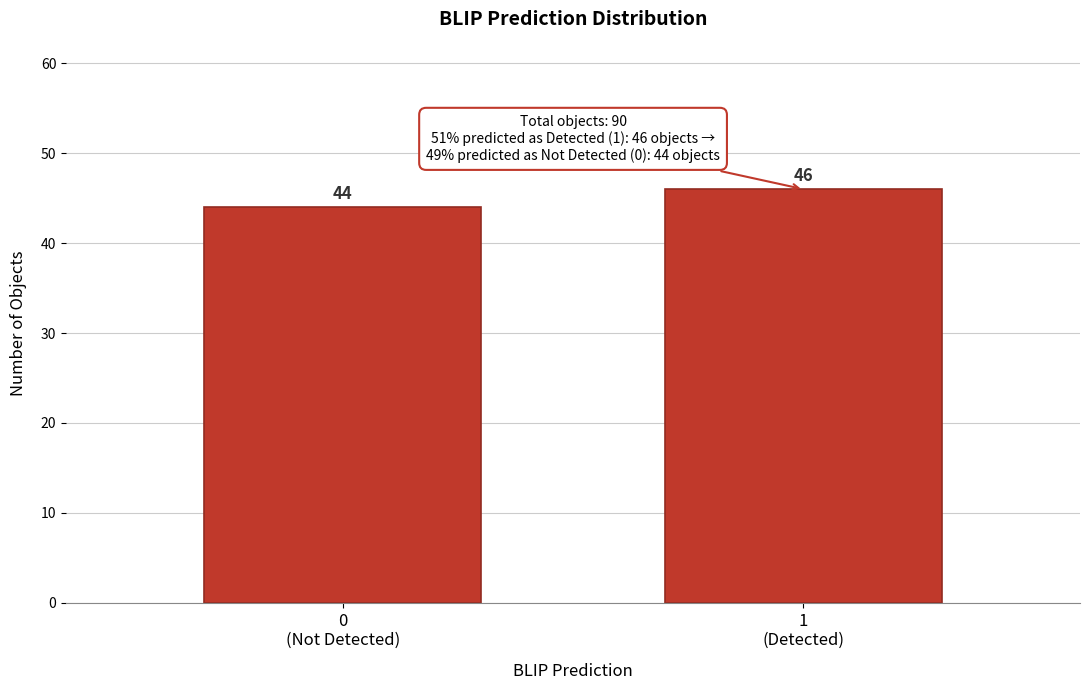

Reading left to right, extract all data points from this chart.

44	46